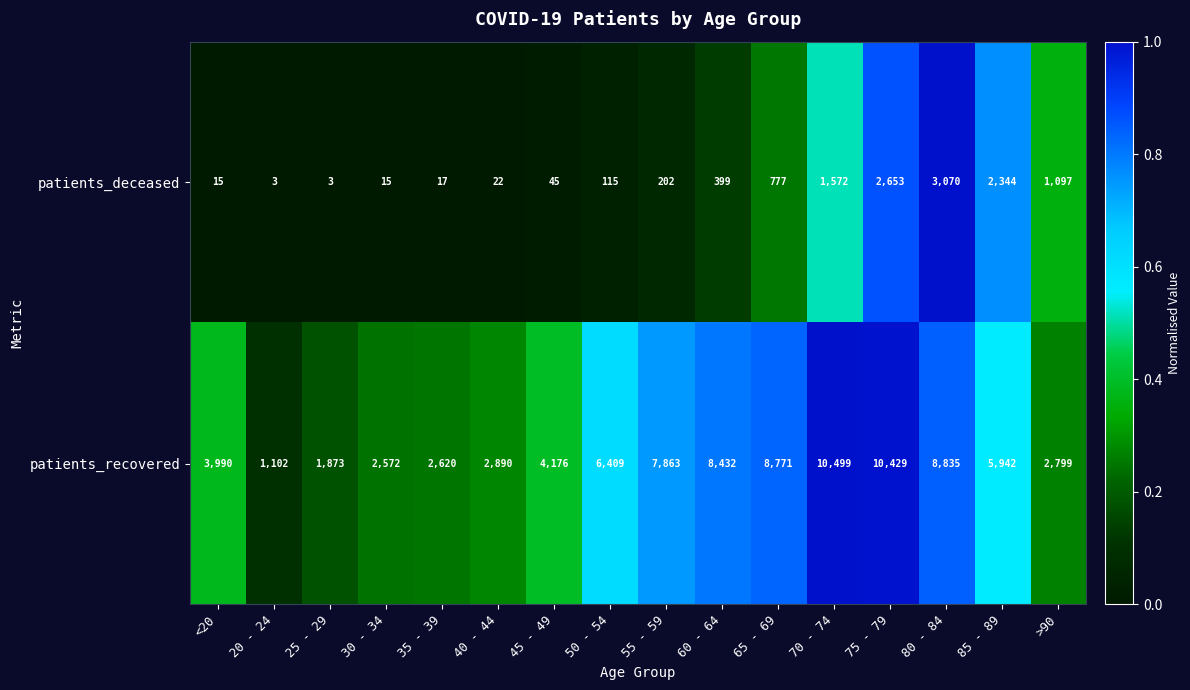

At which category does the chart reach its peak across all series?

70 - 74